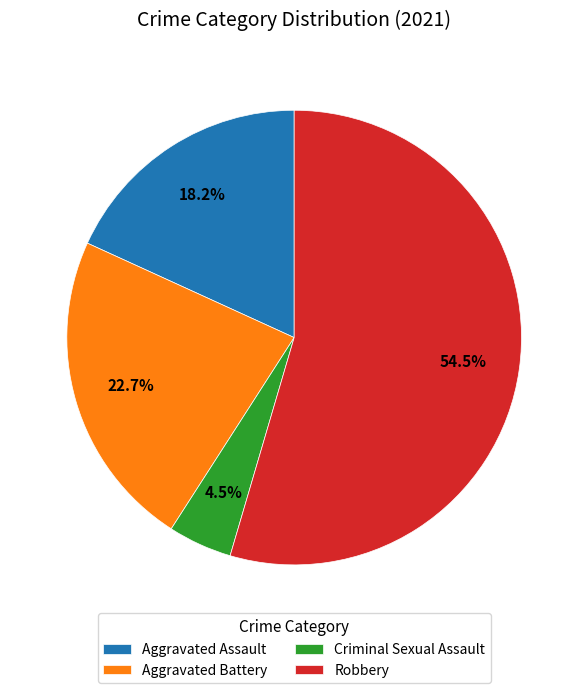

How many segments does this pie chart have?

4